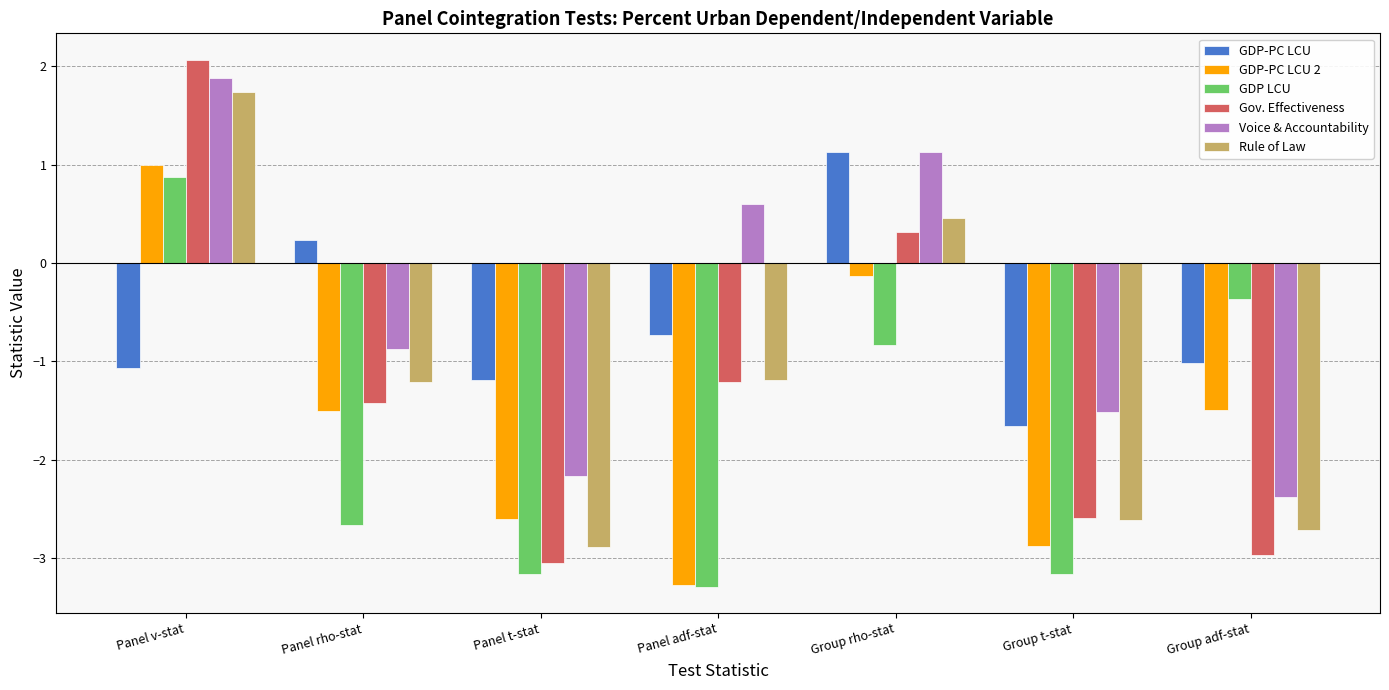

What position from the left is Panel adf-stat?

4